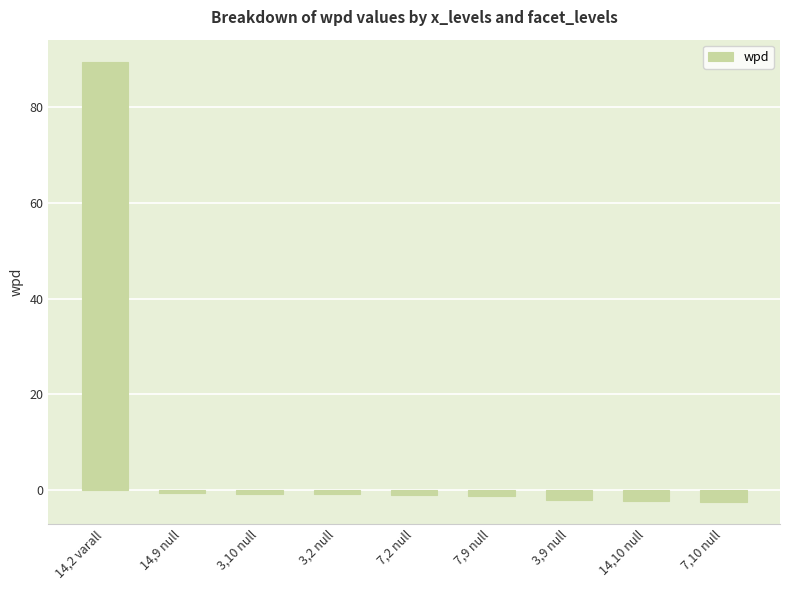

What is the minimum value shown in the chart?

-2.4